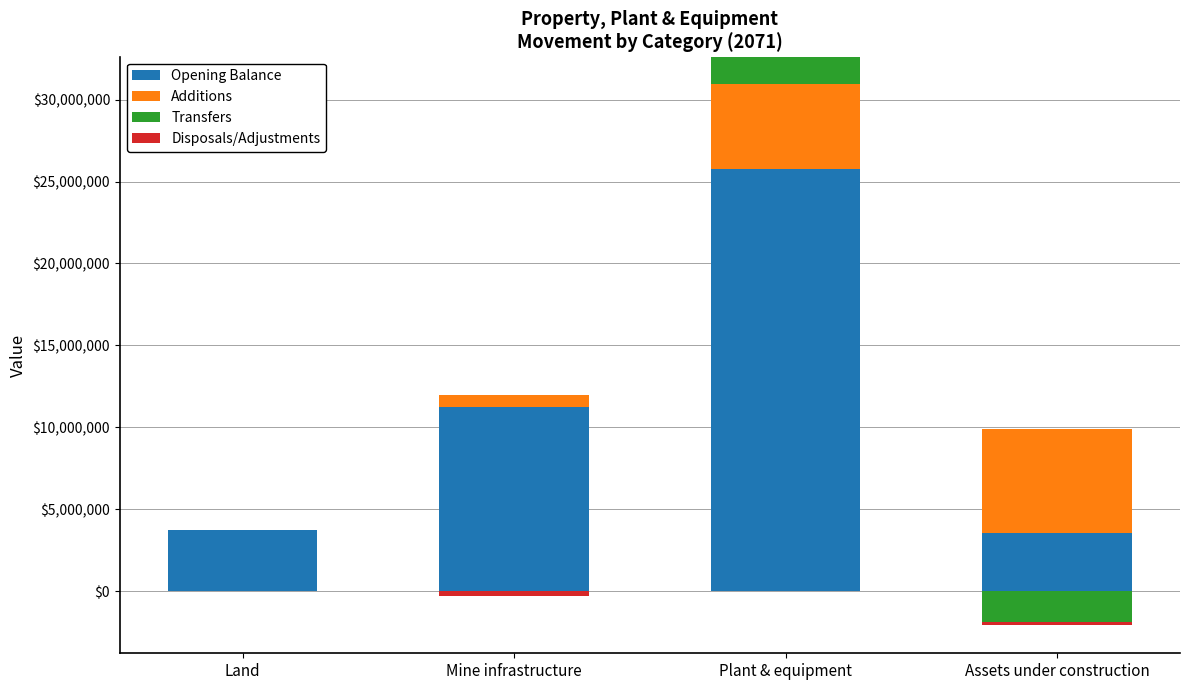

Which category has the lowest value across all series?

Land